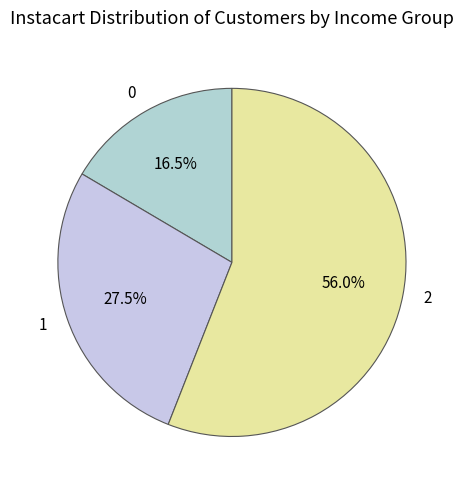

Is there any slice that represents more than half of the pie?

Yes